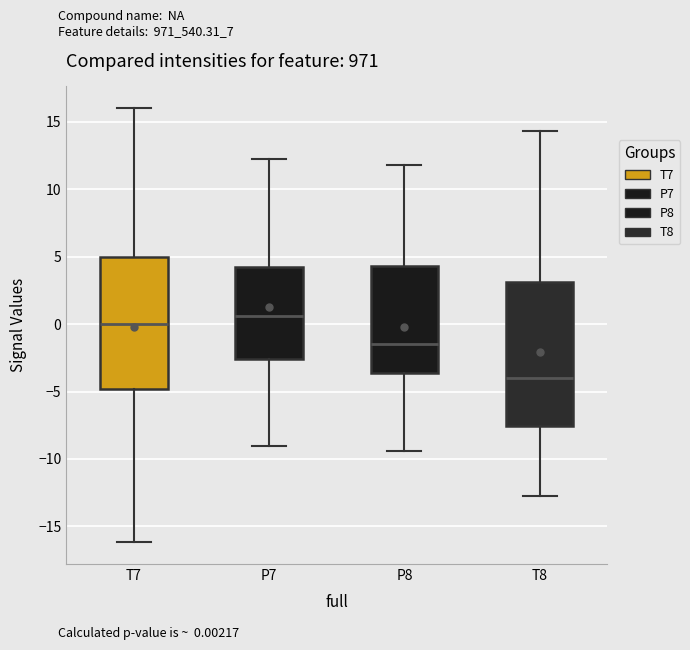

Where does the lower whisker of the box for T8 end on the y-axis? The values are not printed on the chart, so give them approximately, as read against the axis.

-12.5